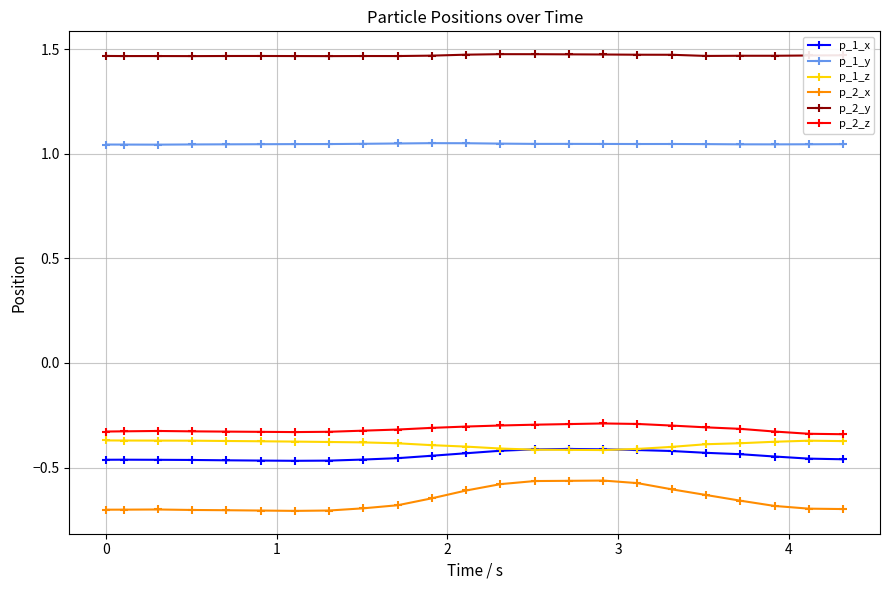

True or false: p_2_y has more than 1 points higher than both neighbors.

True